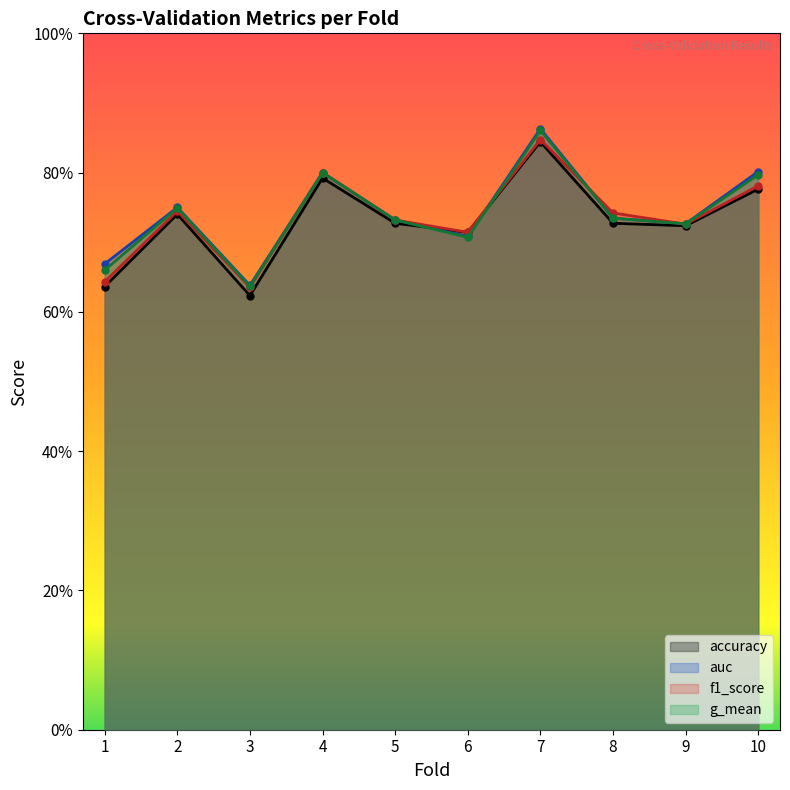

Which label corresponds to the smallest value in the chart?

3